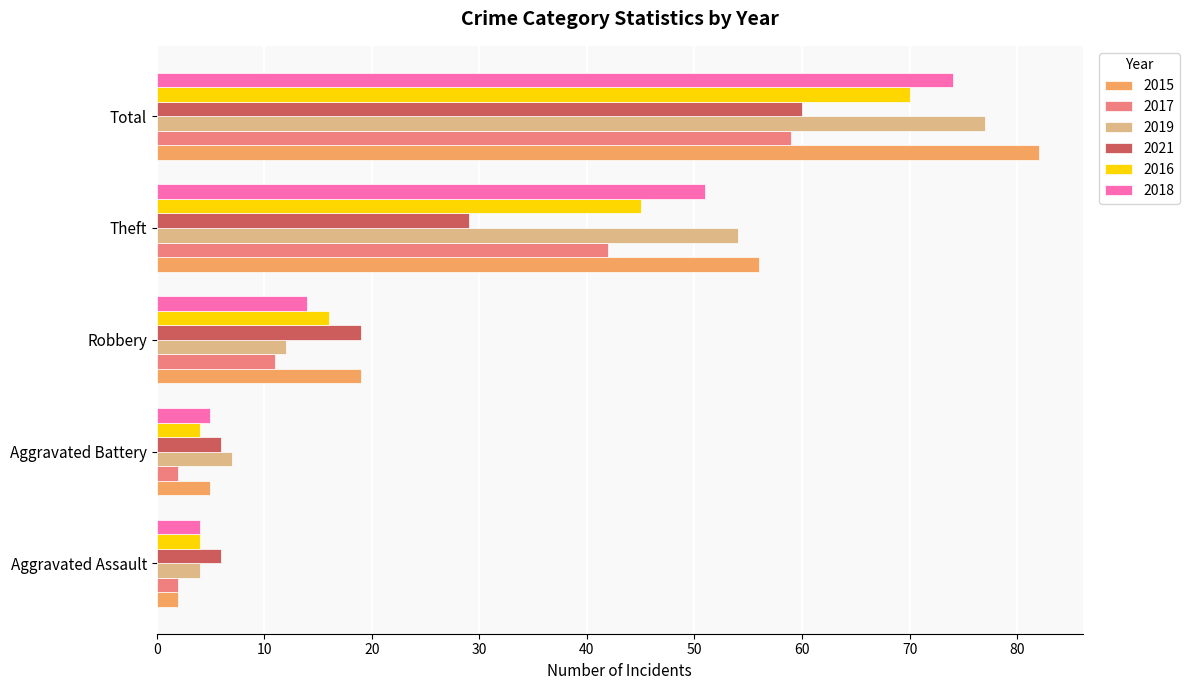

What is the difference between the maximum and second lowest values in the 2017 series?

57